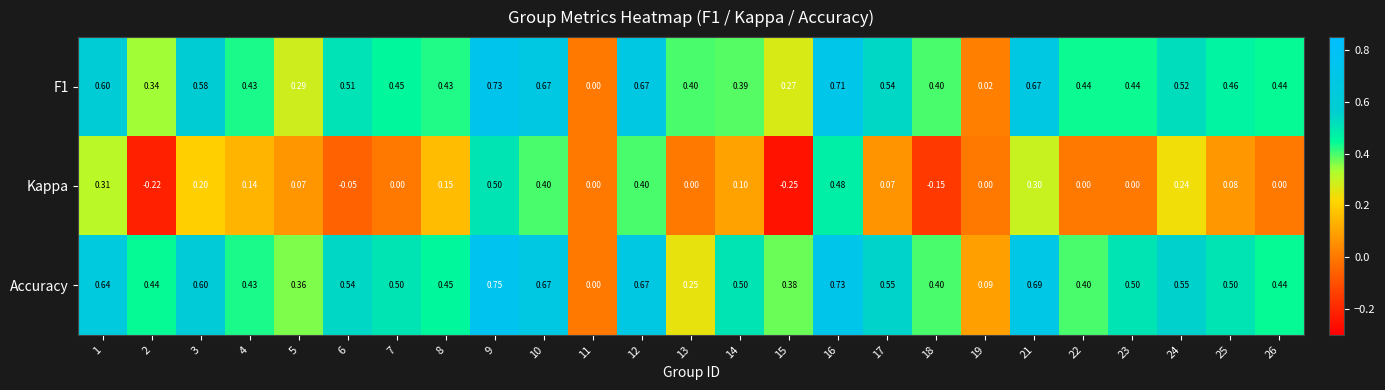

Which series has the largest total across all categories?

Accuracy